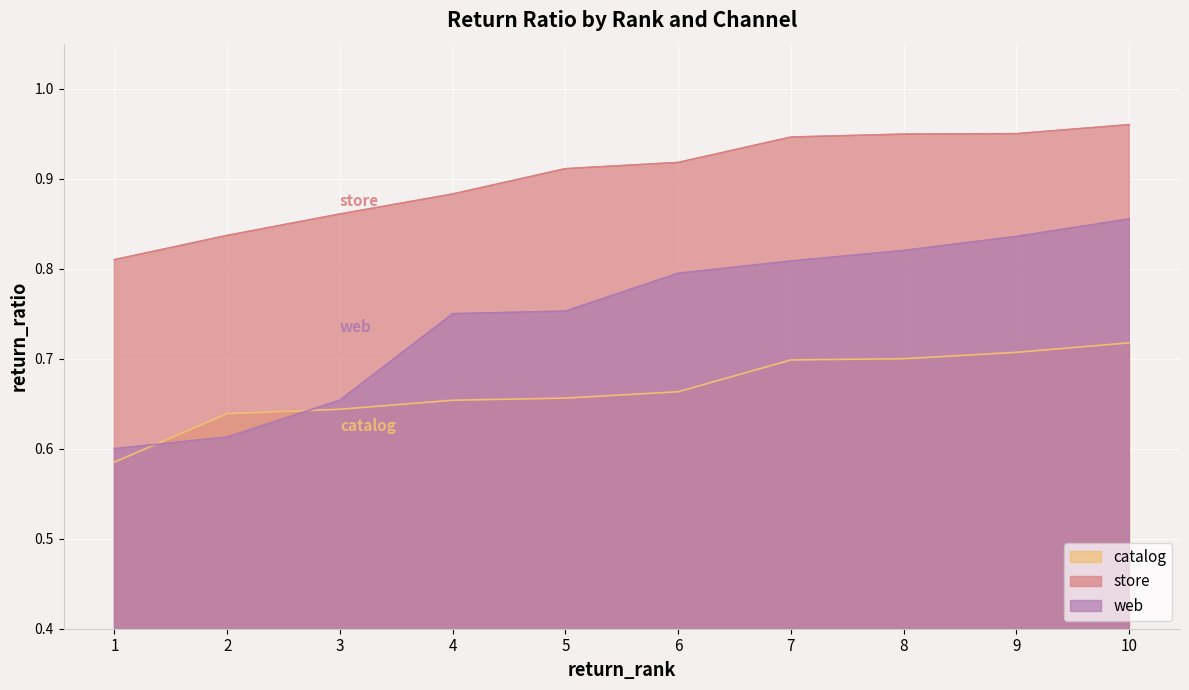

Rank the series by their maximum value, from lowest to highest.

catalog, web, store